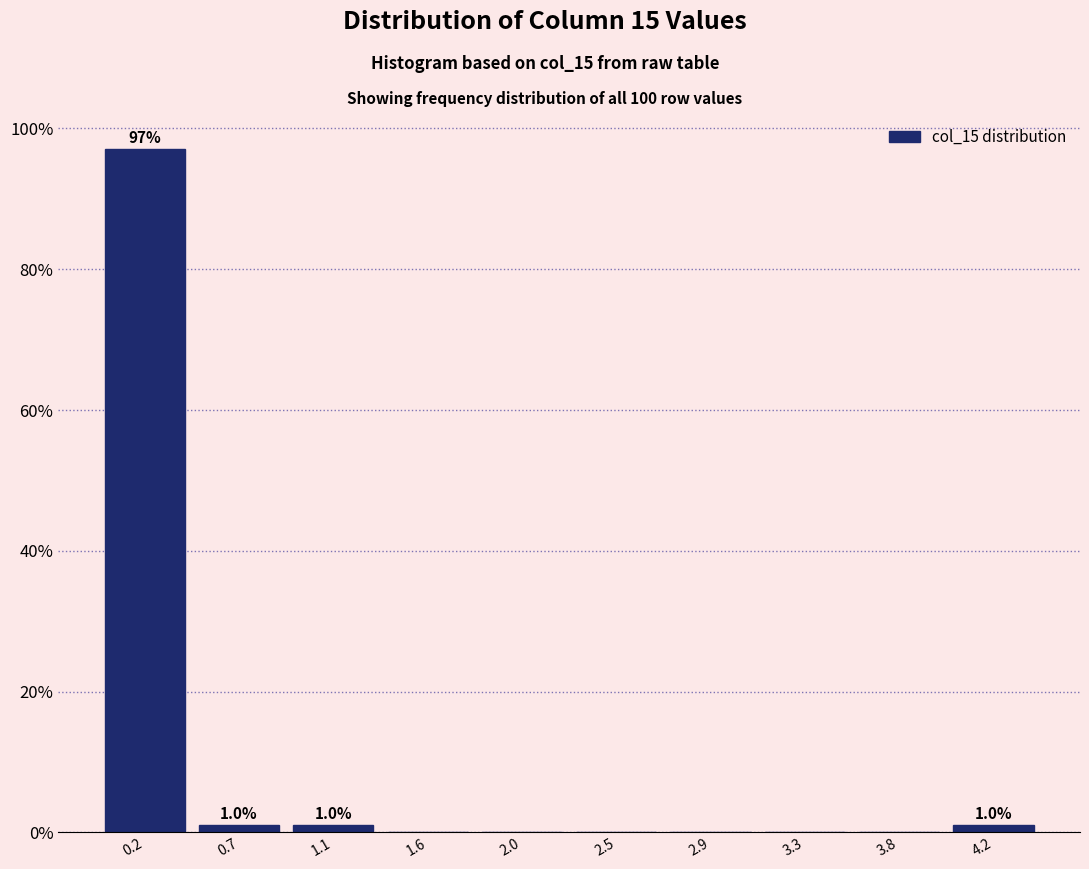

Reading right to left, what are all the values shown in this chart?

4.2=1.0	3.8=0.0	3.3=0.0	2.9=0.0	2.5=0.0	2.0=0.0	1.6=0.0	1.1=1.0	0.7=1.0	0.2=97.1